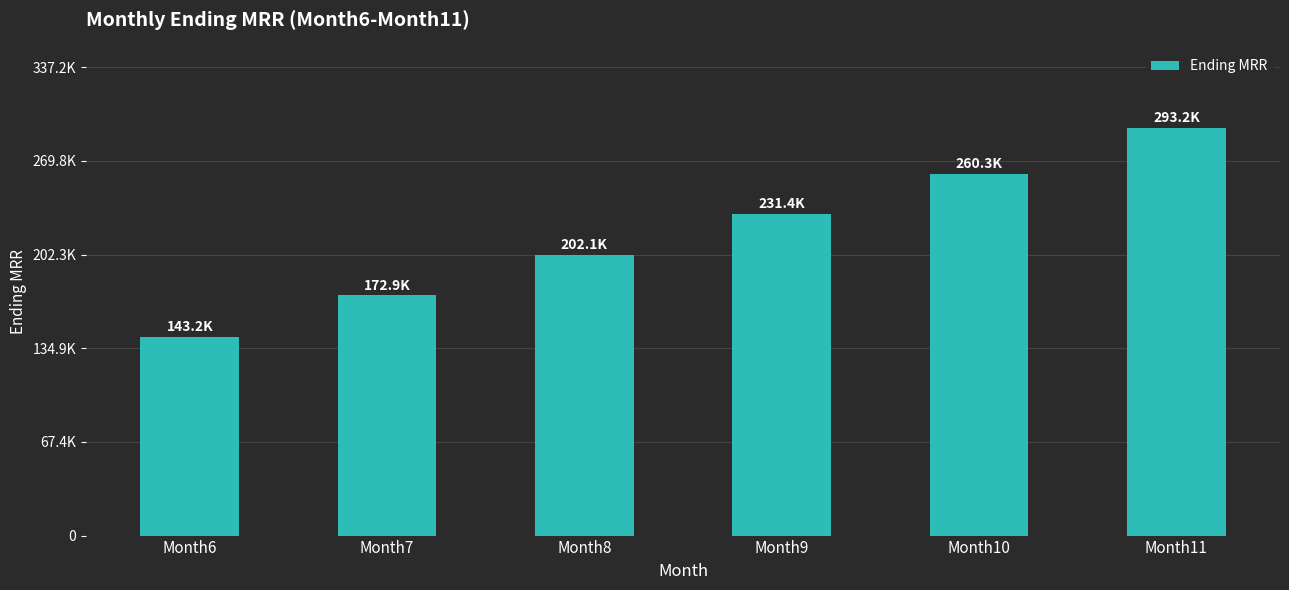

Does the chart contain any negative values?

No